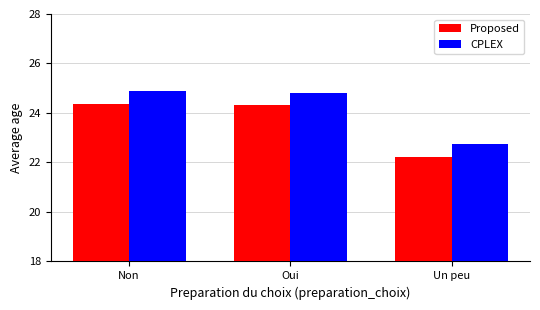

How many values in the CPLEX series exceed 24?

2